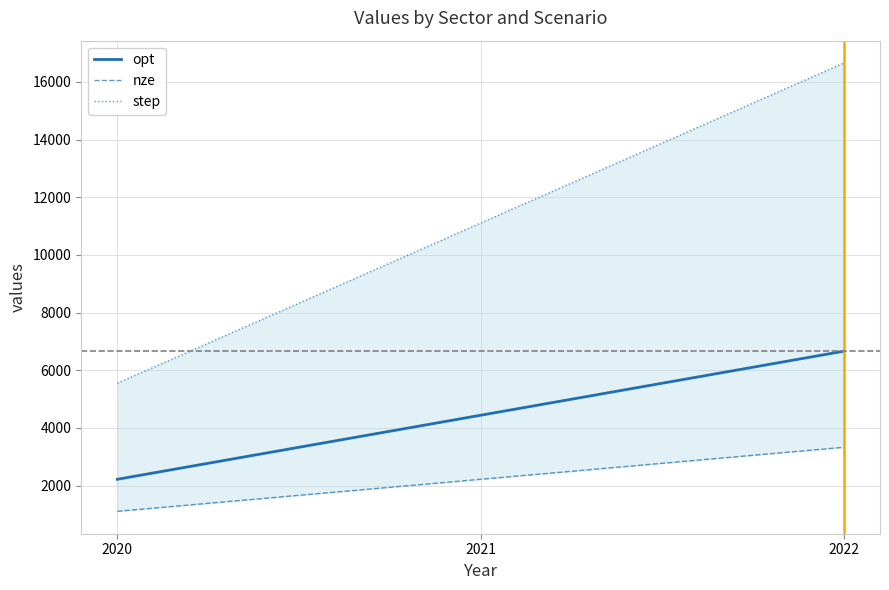

At which label is step closest to 11100?

2021